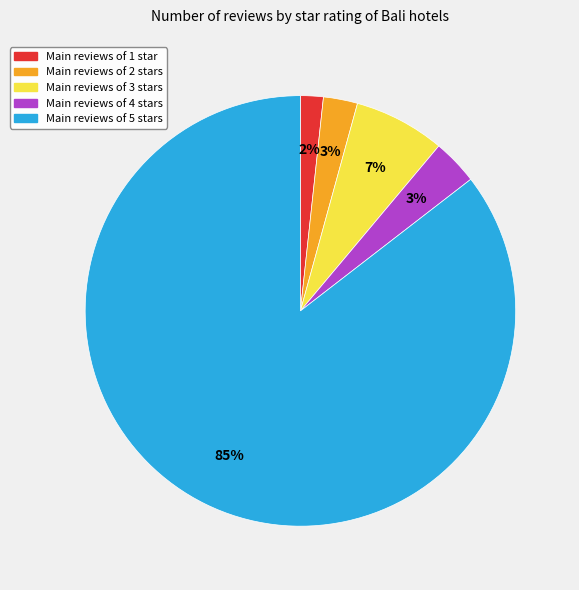

Is there a majority slice in this chart?

Yes